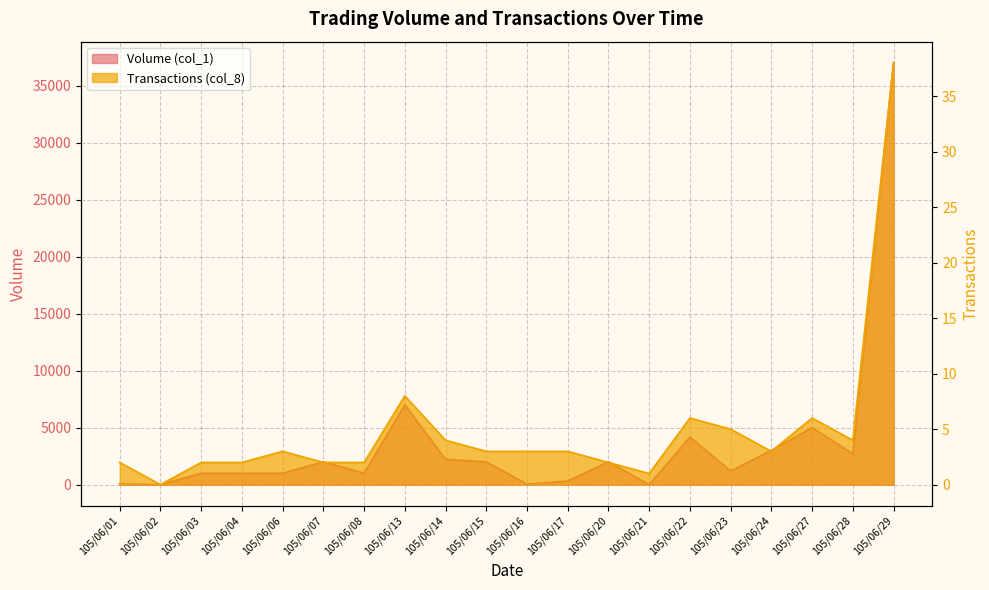

The Transactions (col_8) series shows 4 at 105/06/15. True or false?

False